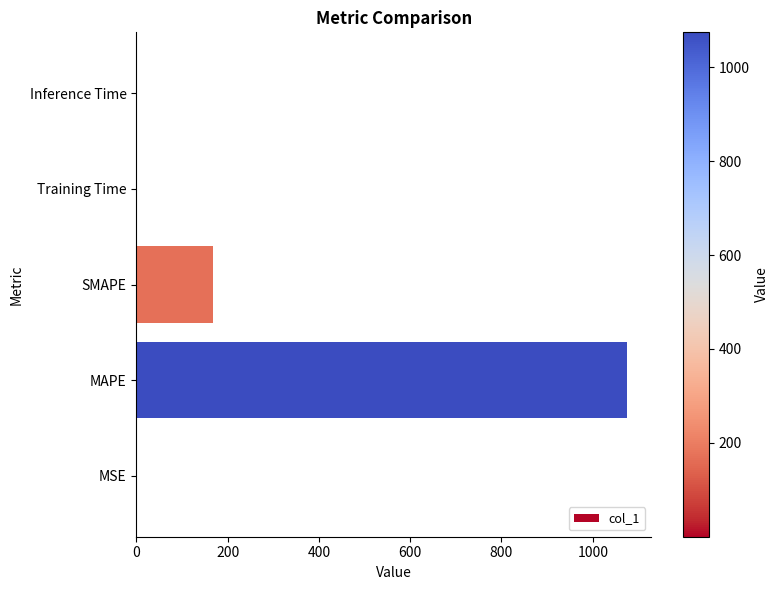

What is the maximum value shown in the chart?

1074.3